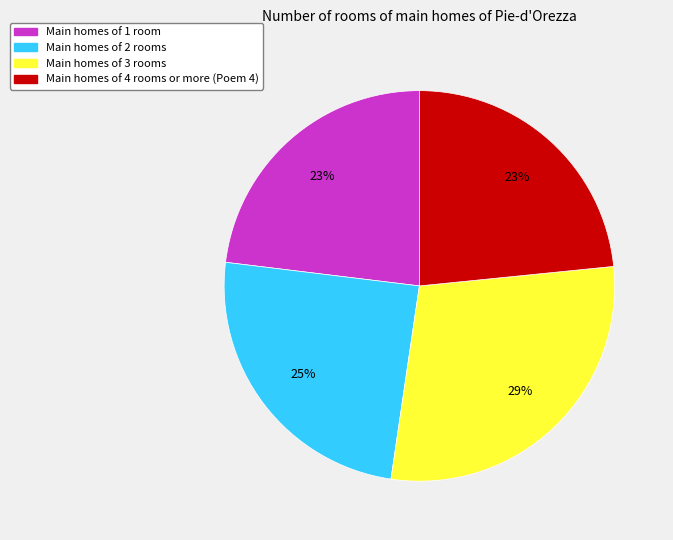

To the nearest percent, what is the average slice percentage?

25%